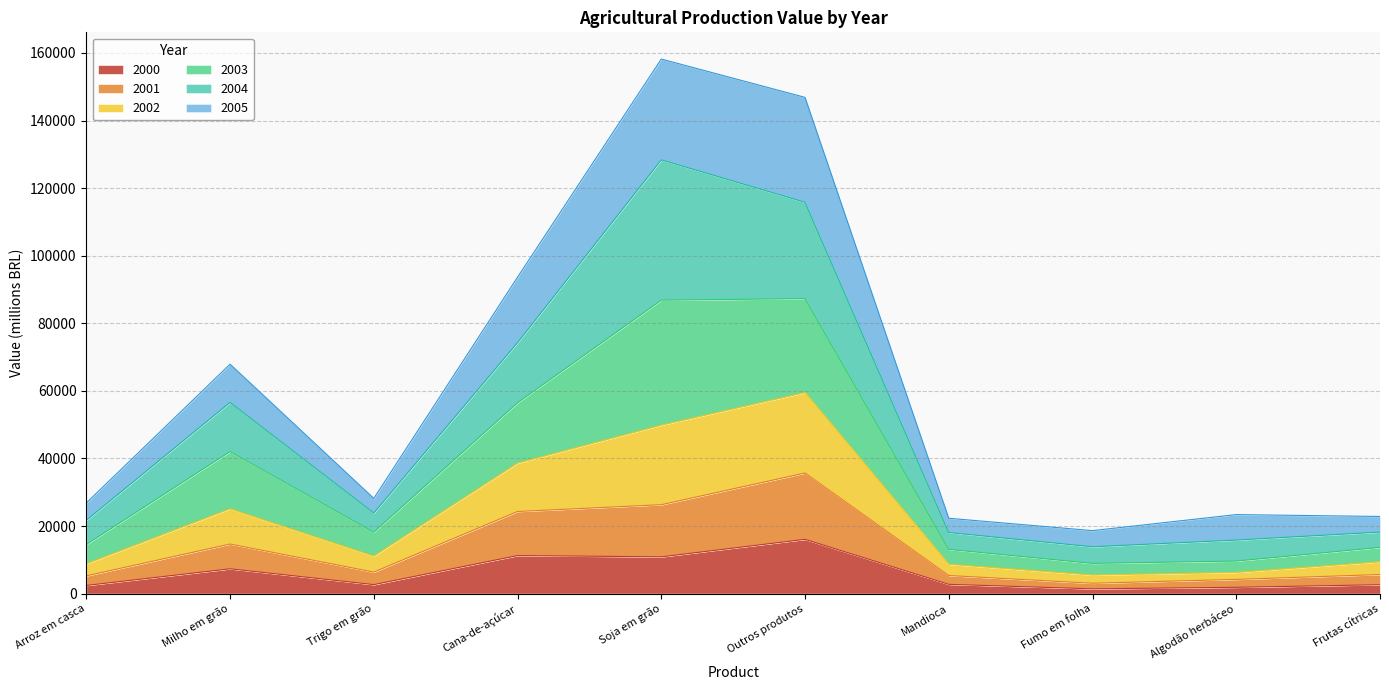

What are all the series names shown in the legend?

2000, 2001, 2002, 2003, 2004, 2005